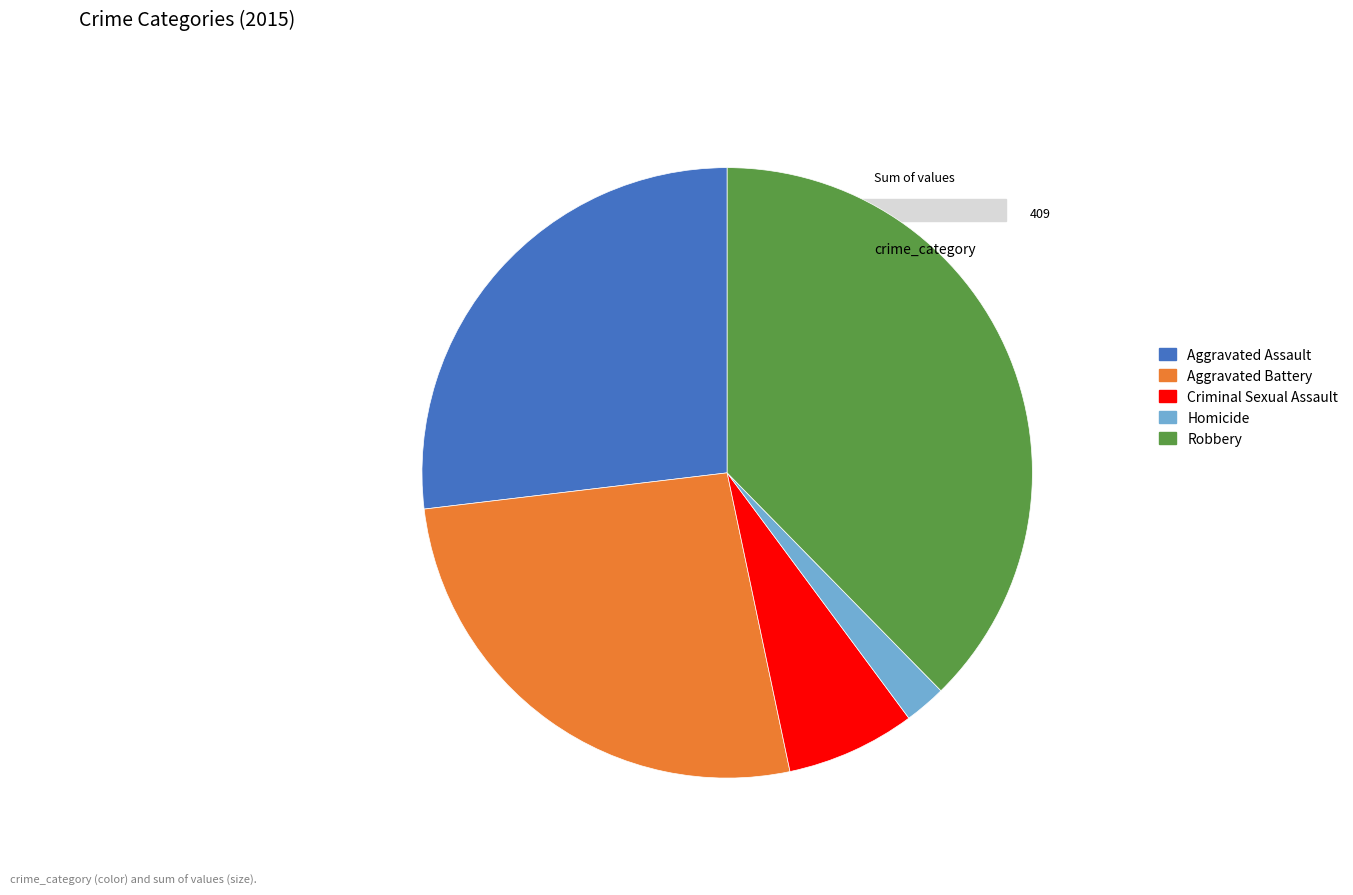

Which slice is the largest?

Robbery